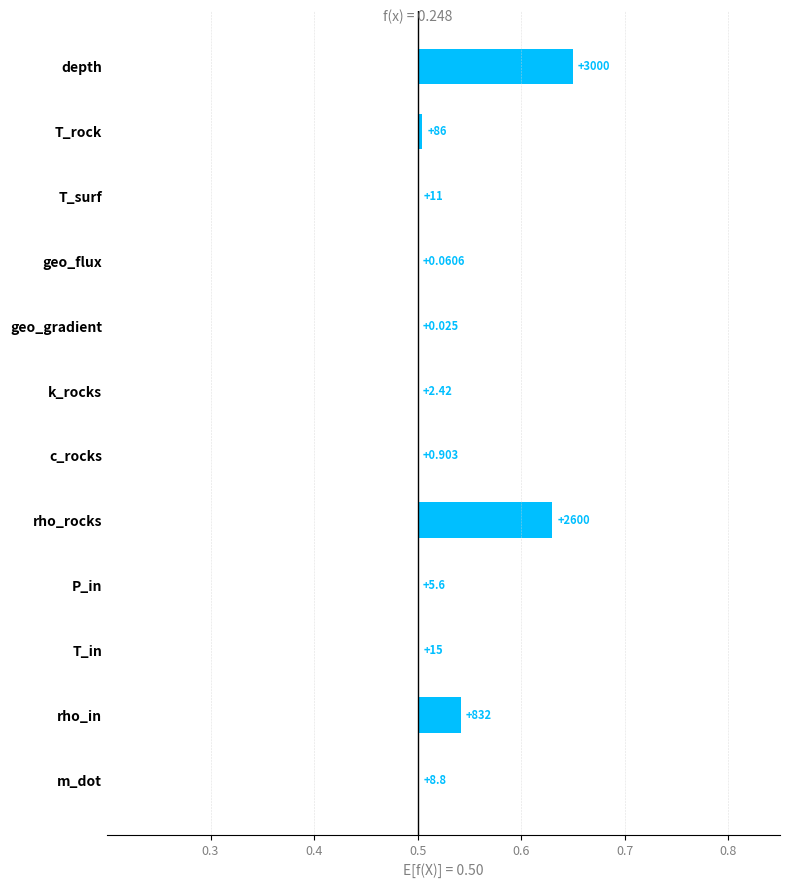

Reading left to right, extract all data points from this chart.

0.2	0.0	0.0	0.0	0.0	0.0	0.0	0.1	0.0	0.0	0.0	0.0